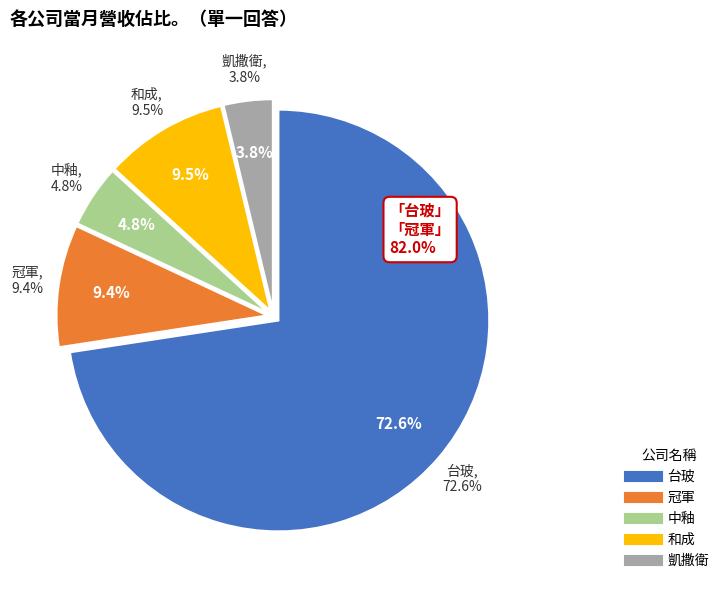

Which slice is the largest?

台玻